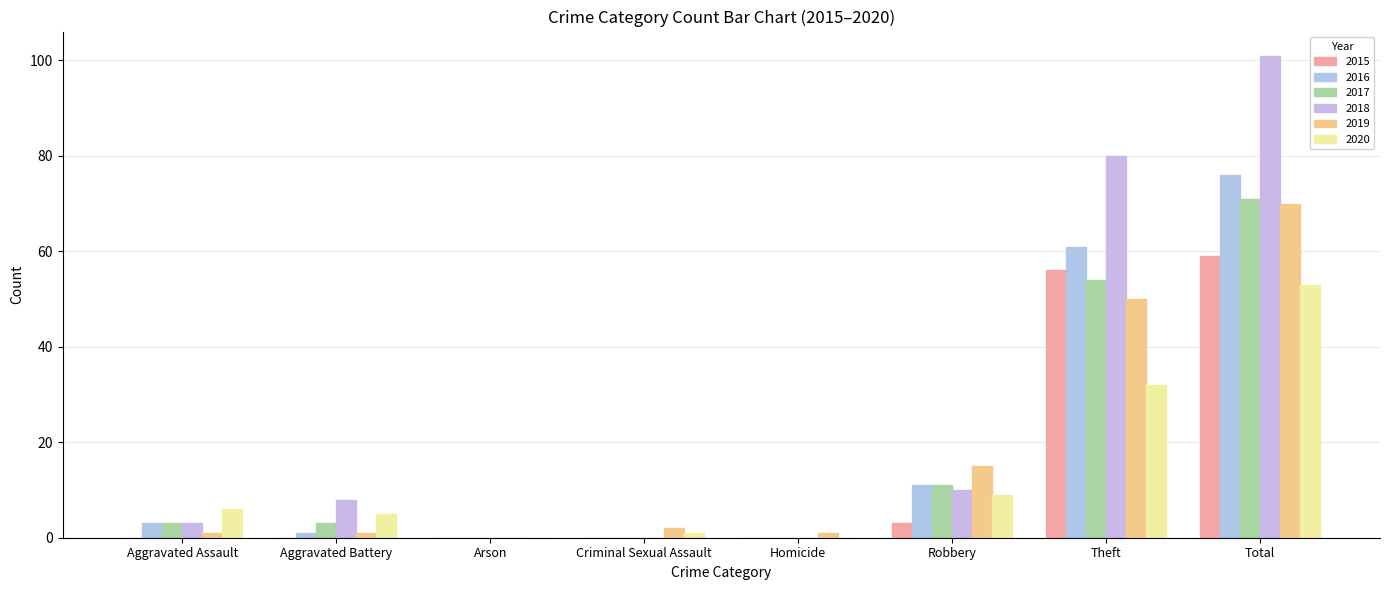

True or false: 2019 has a value of 24 at Robbery.

False